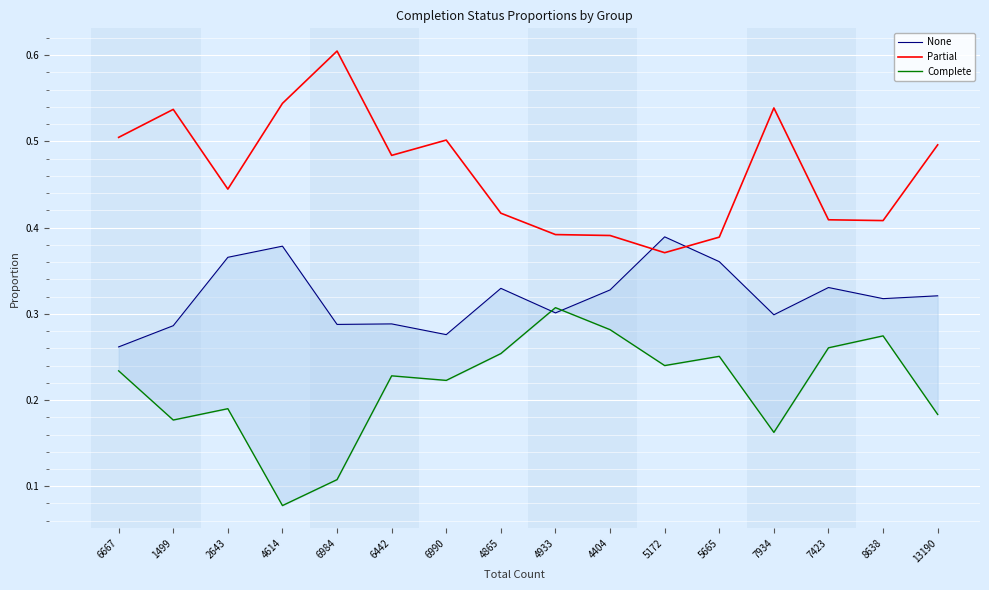

Reading left to right, extract all data points from this chart.

None: 0.3	0.3	0.4	0.4	0.3	0.3	0.3	0.3	0.3	0.3	0.4	0.4	0.3	0.3	0.3	0.3
Partial: 0.5	0.5	0.4	0.5	0.6	0.5	0.5	0.4	0.4	0.4	0.4	0.4	0.5	0.4	0.4	0.5
Complete: 0.2	0.2	0.2	0.1	0.1	0.2	0.2	0.3	0.3	0.3	0.2	0.3	0.2	0.3	0.3	0.2